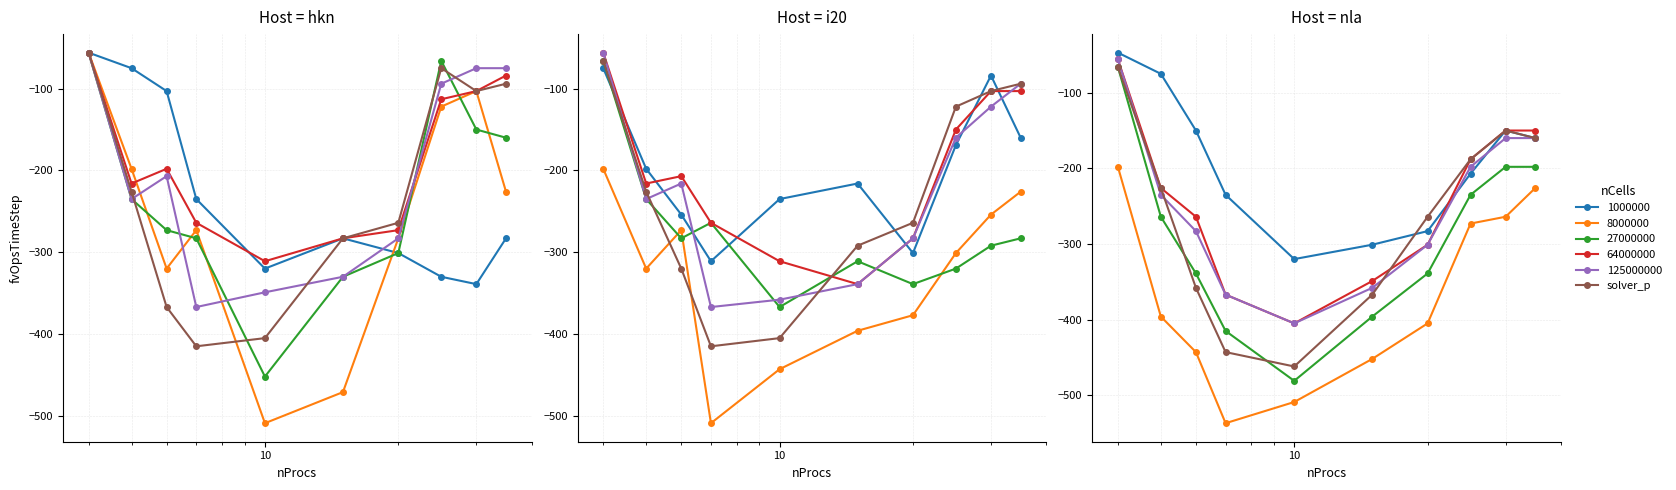

True or false: -56_3 has more than 1 interior local peaks.

False